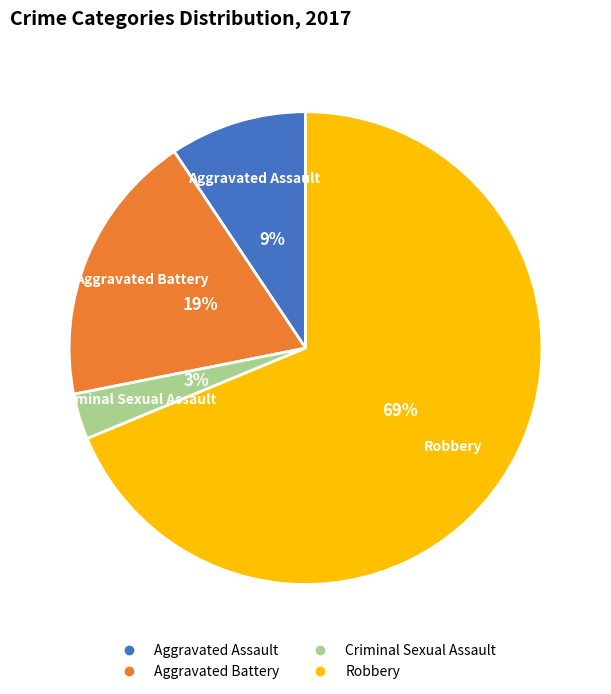

Is there a majority slice in this chart?

Yes